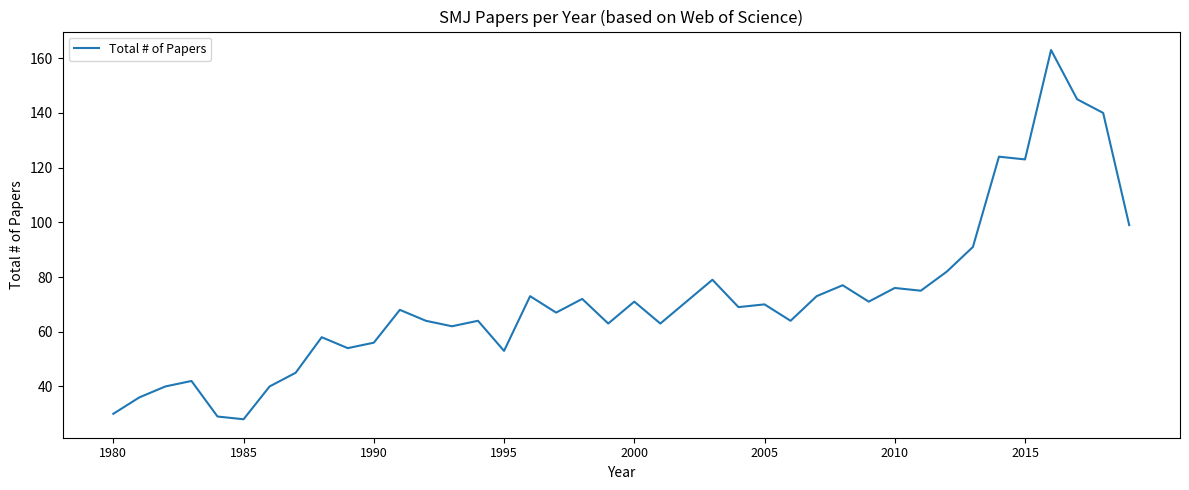

How many lines are shown in the chart?

1